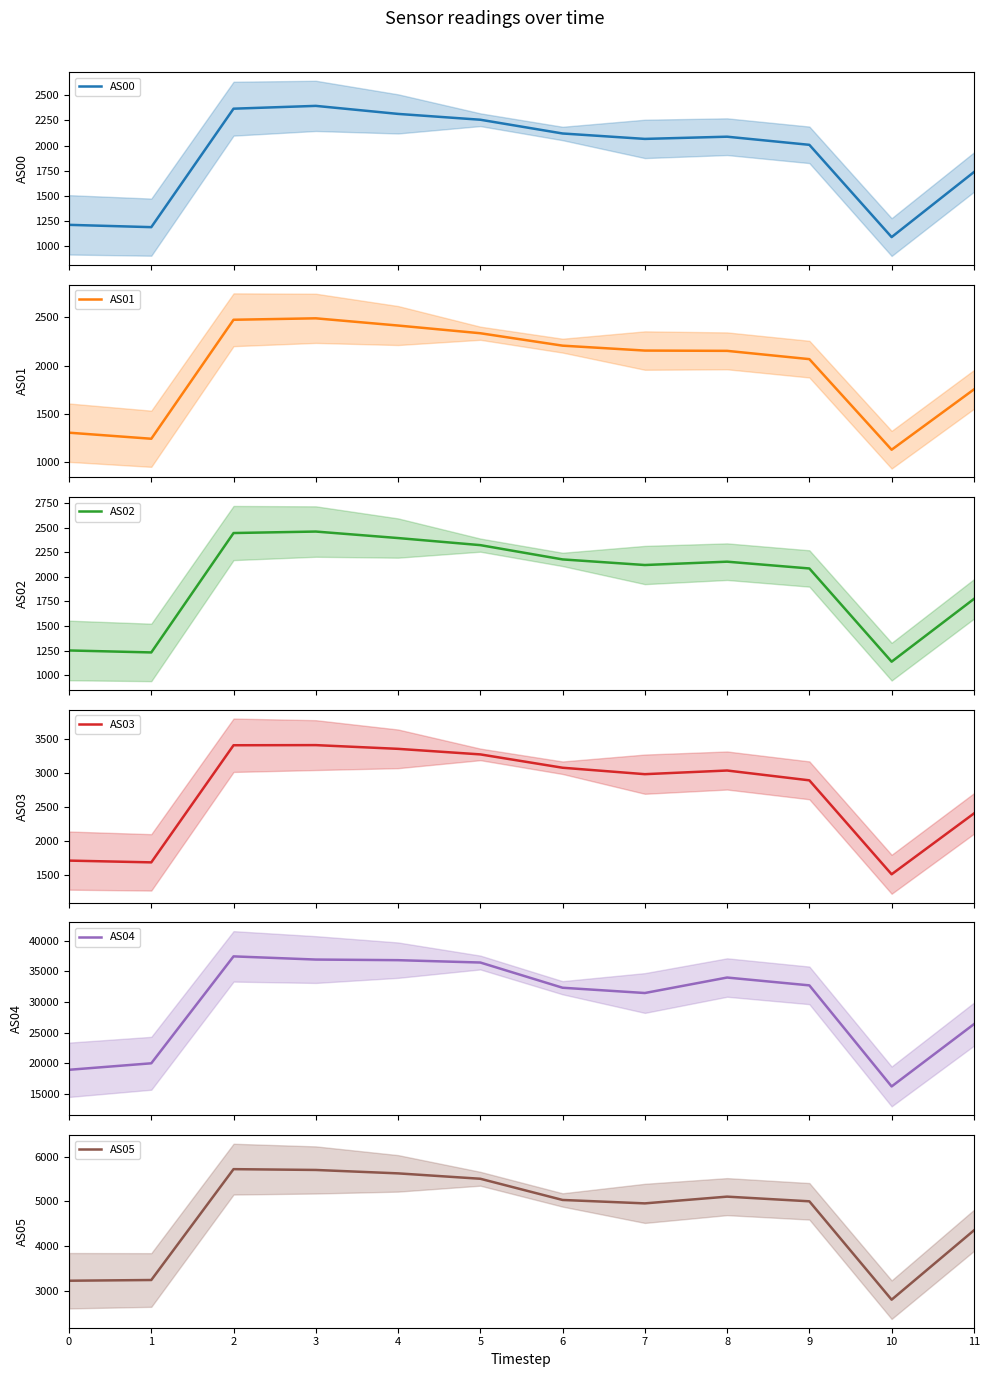

How many values in the AS00 series are below 2088?

6